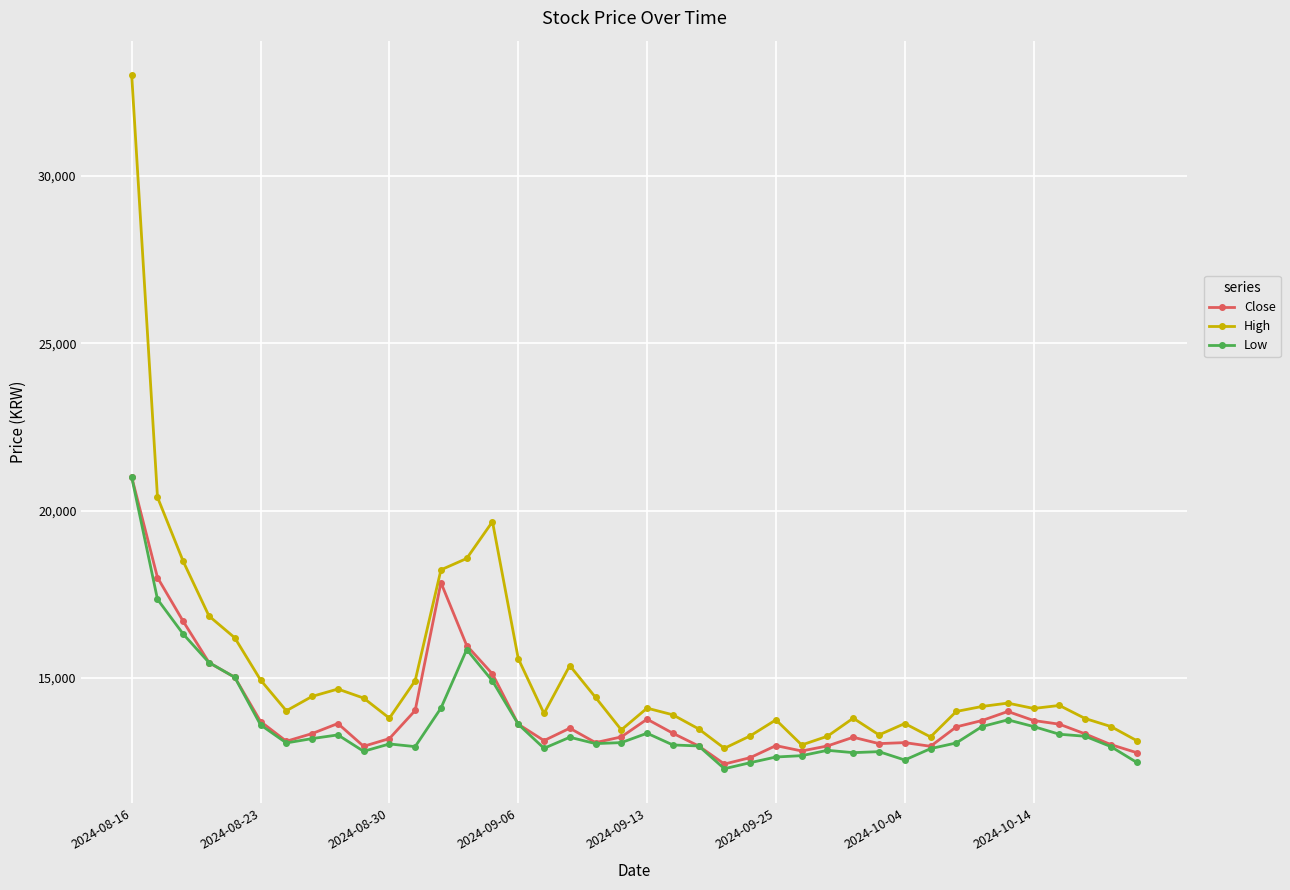

Which series has the widest spread of values?

High